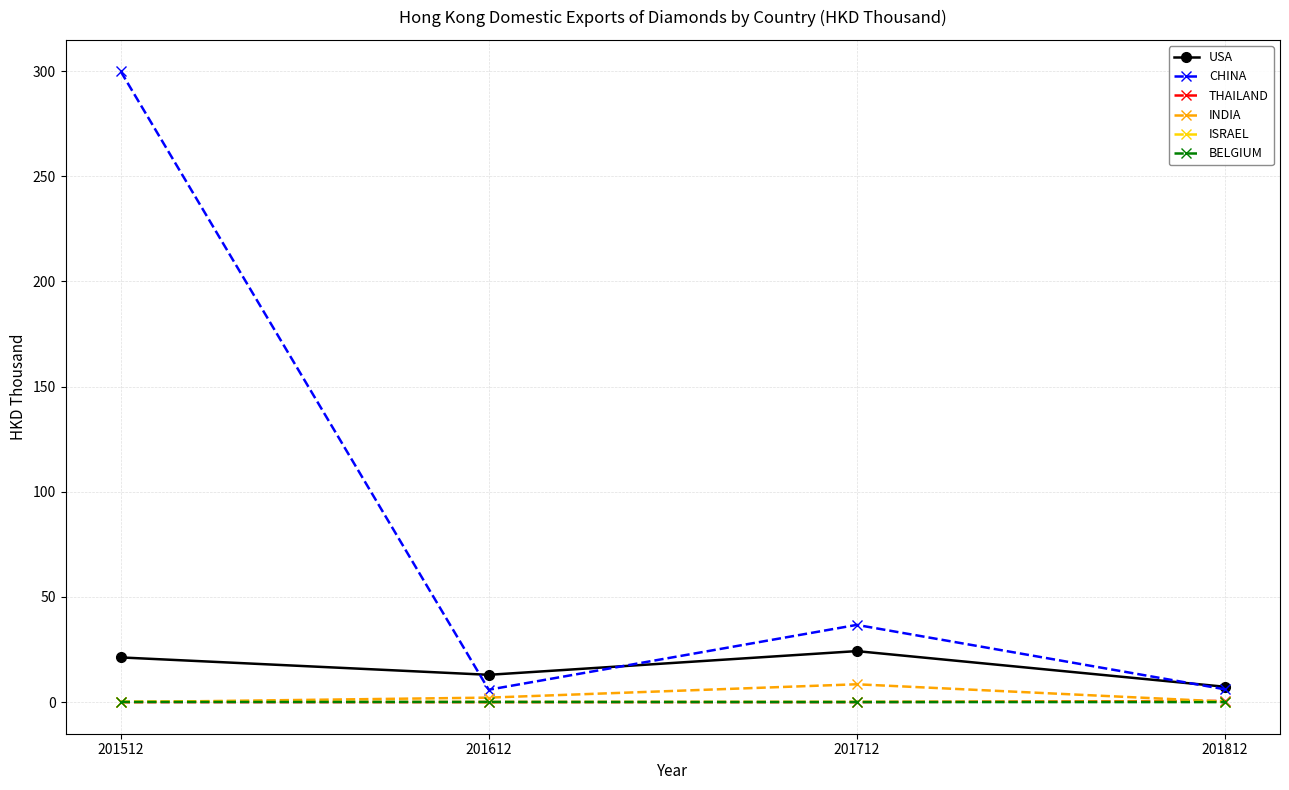

The INDIA series shows 0.3 at 201812. True or false?

True